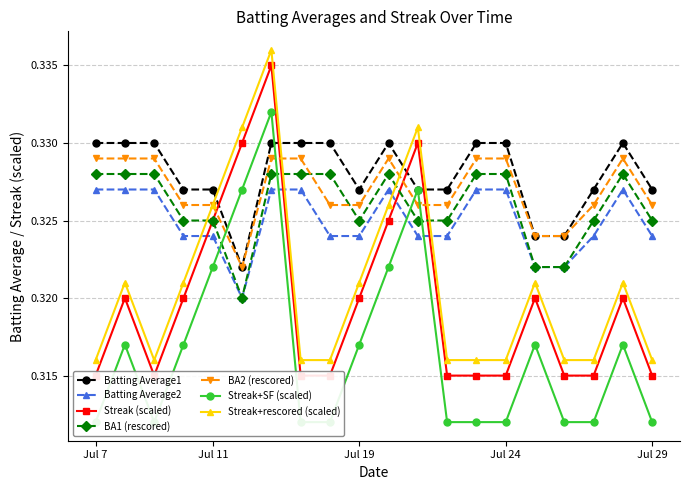

True or false: Streak+rescored (scaled) and BA1 (rescored) cross at least once.

True